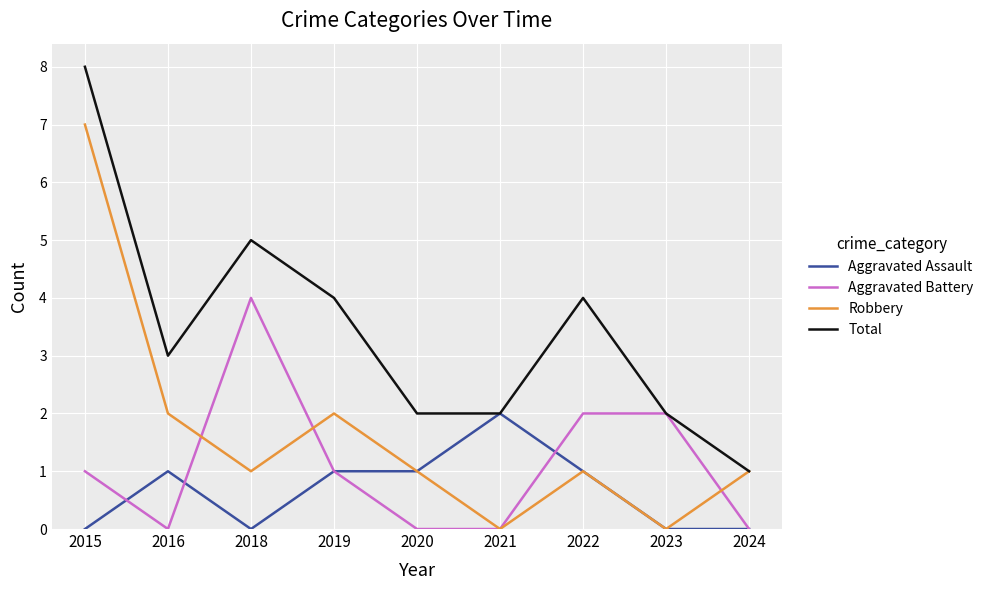

Which category has the highest value in the Aggravated Assault series?

2021